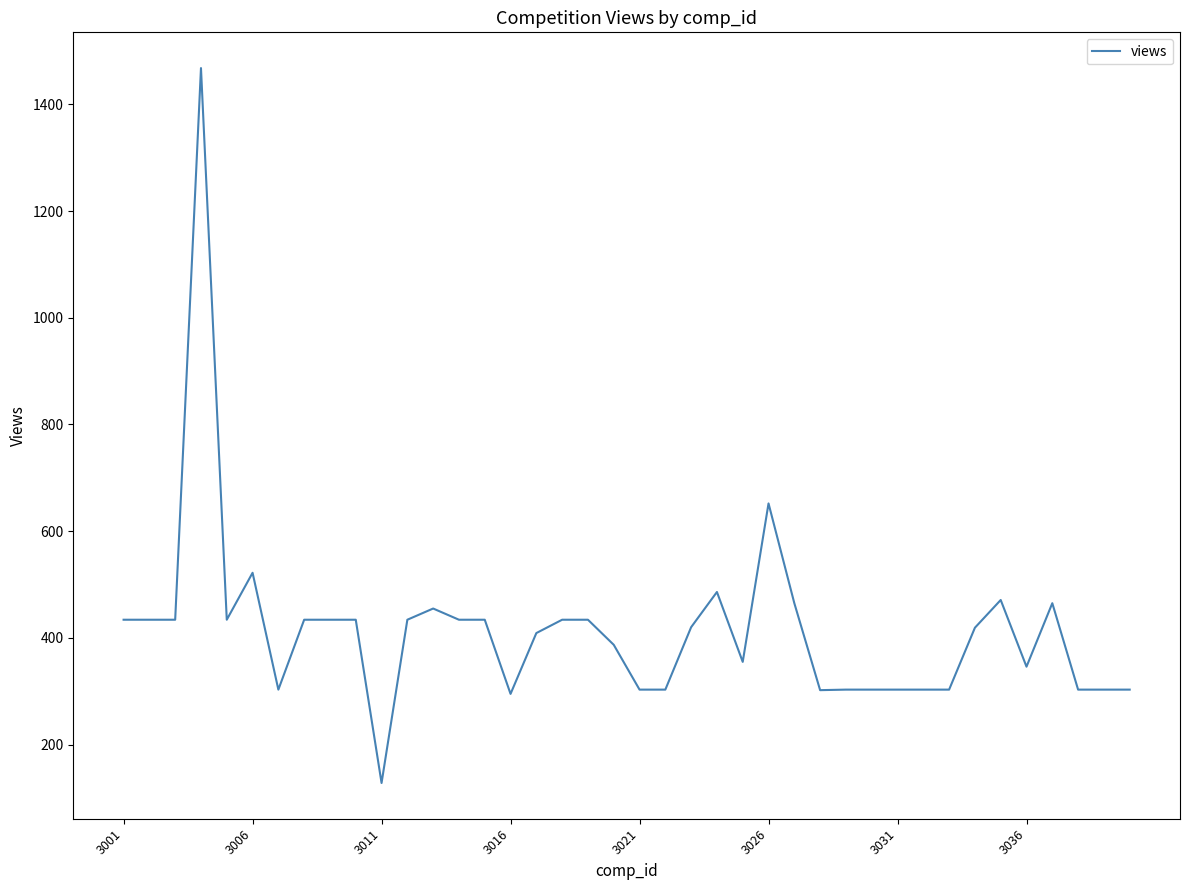

What is the maximum value shown in the chart?

1468